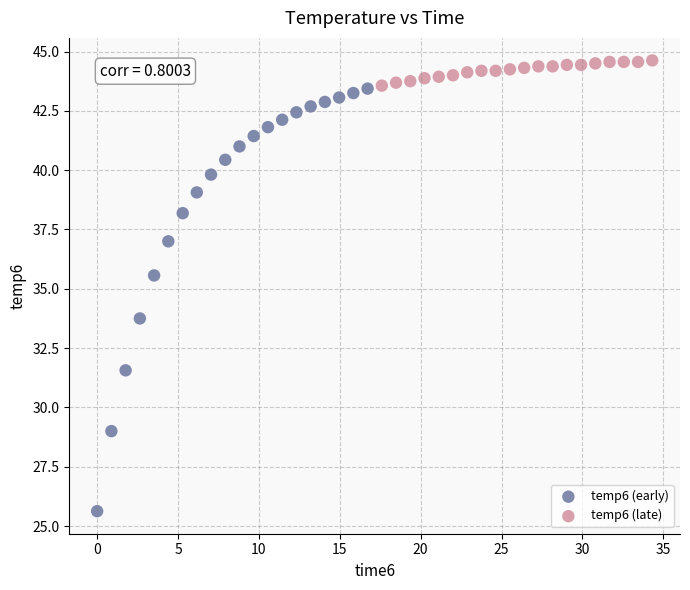

Which series reaches the maximum Y coordinate?

temp6 (late)